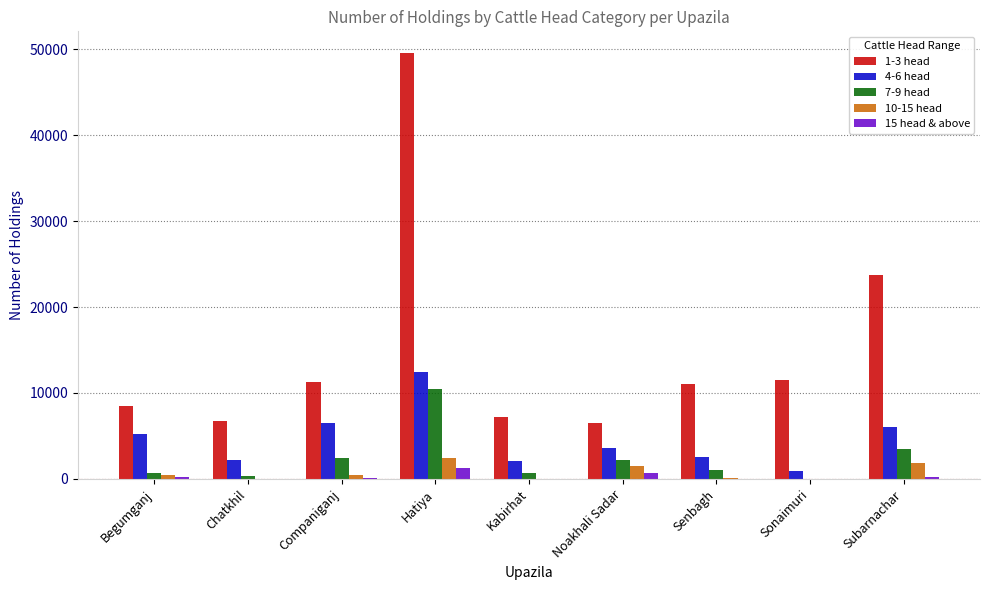

True or false: 10-15 head has a value of 1459 at Noakhali Sadar.

True